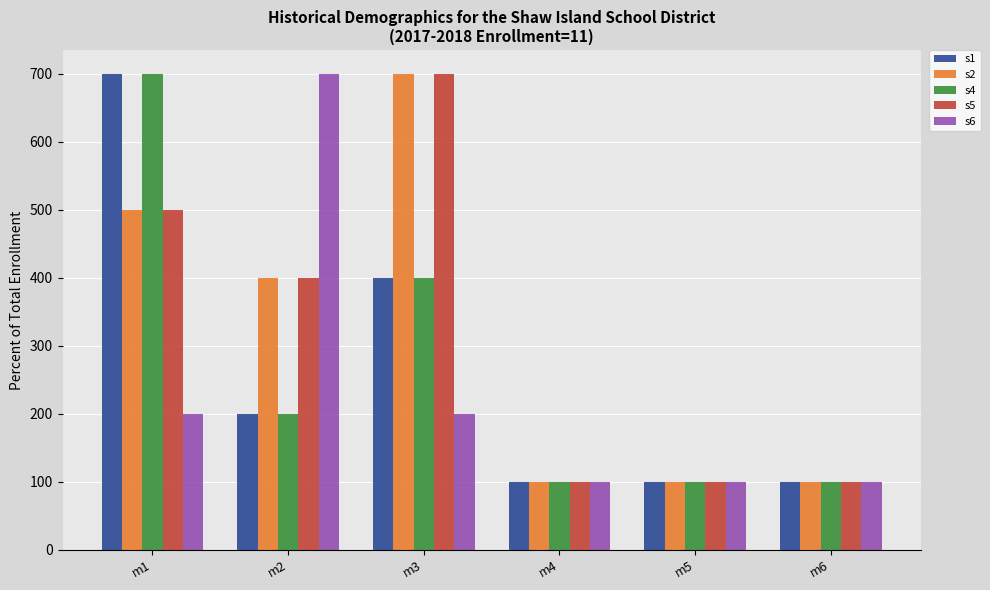

What are all the series names shown in the legend?

s1, s2, s4, s5, s6